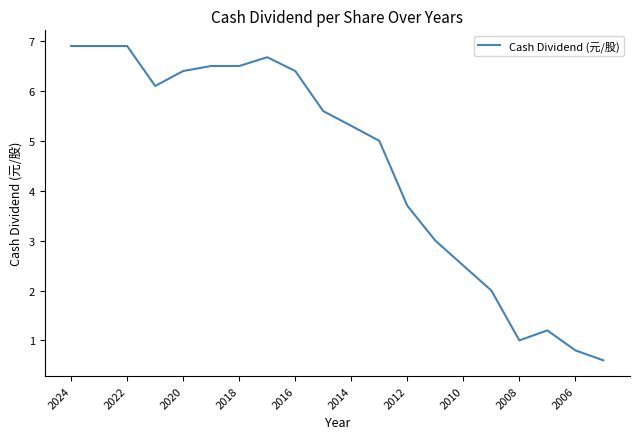

What is the greatest value displayed?

6.9